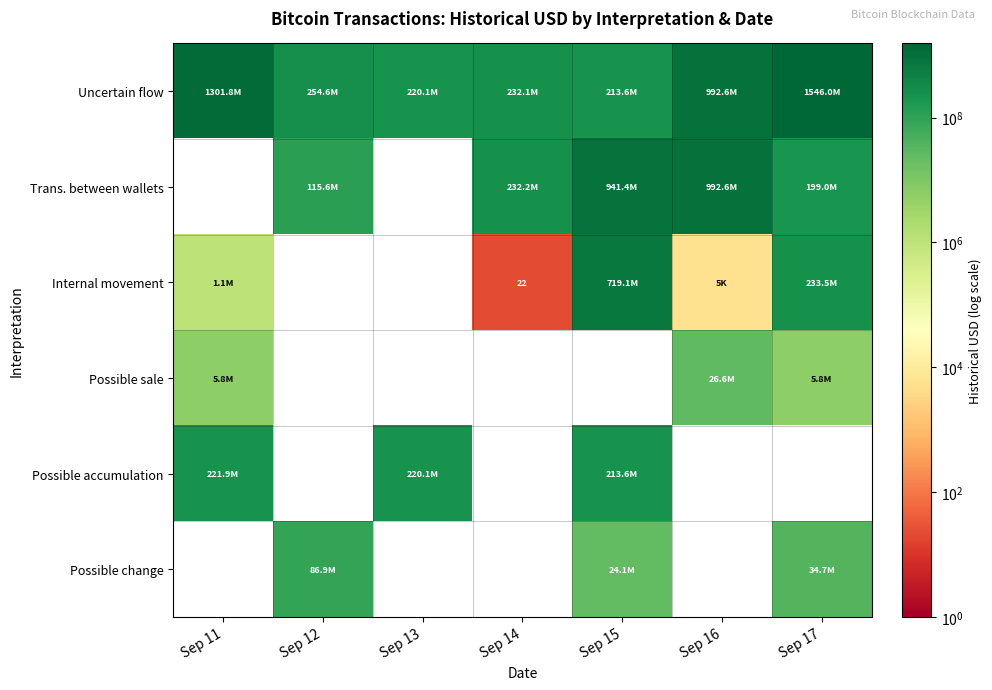

What is the difference between the Possible sale values at Sep 14 and Sep 16?

26645050.0